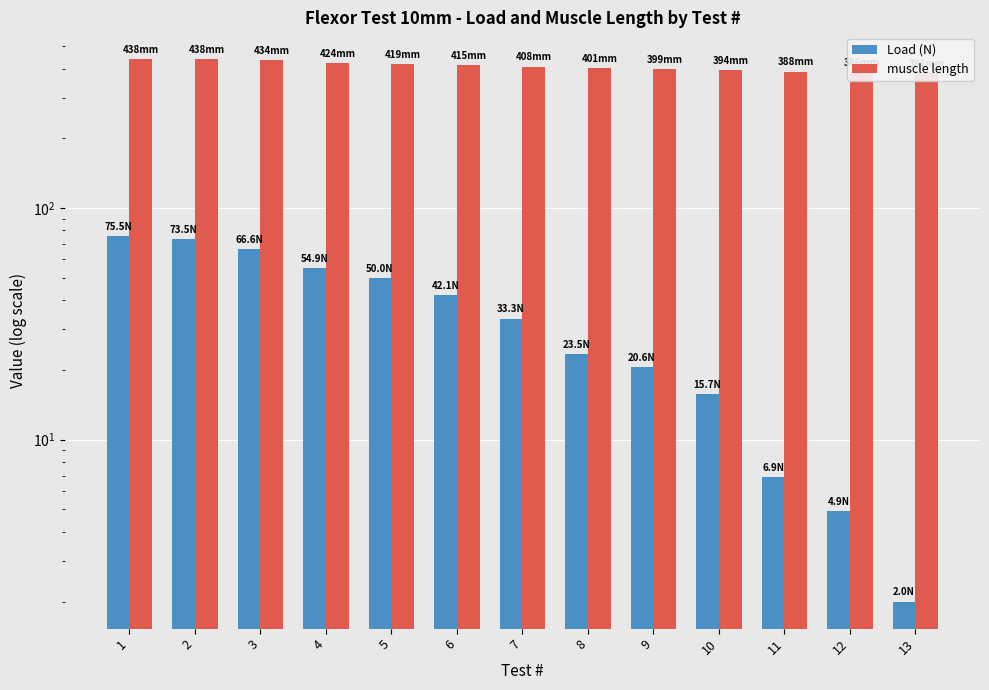

Read the muscle length value at 11.

388.0